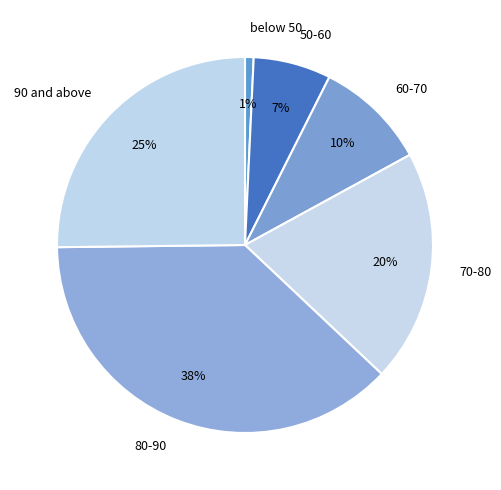

What percentage is the 80-90 slice, to the nearest percent?

38%